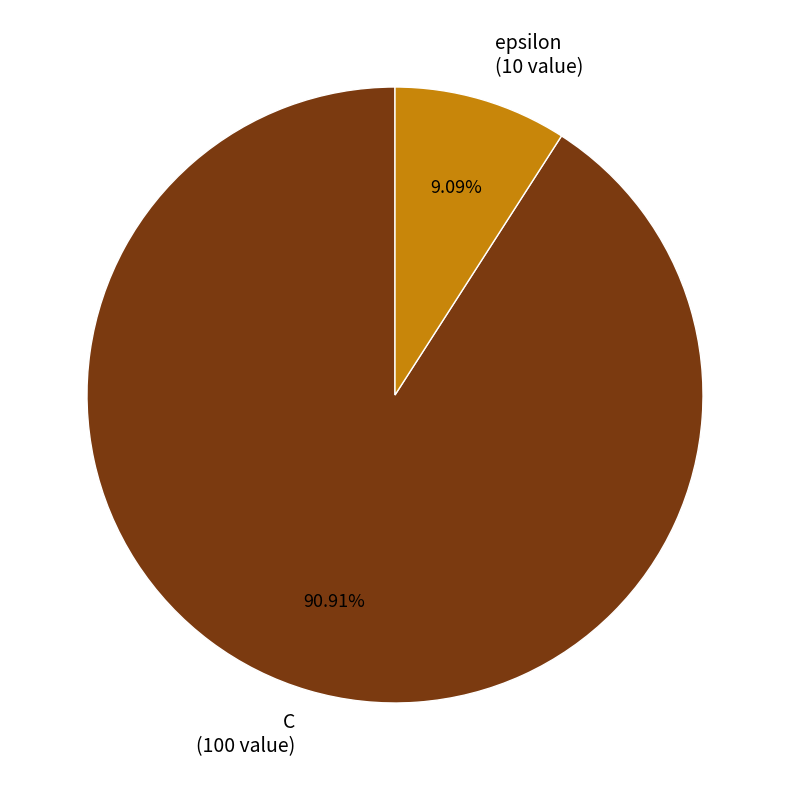

To the nearest percent, what is the average slice percentage?

50%